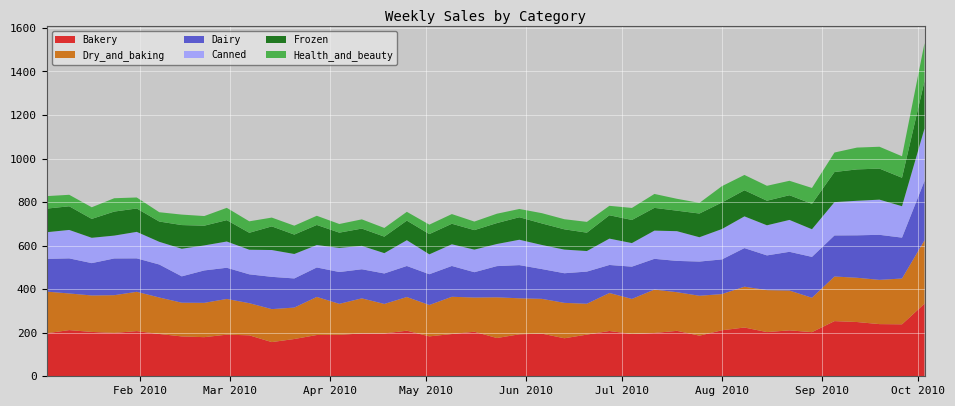

Reading left to right, extract all data points from this chart.

Bakery: 197.6	212.2	203.7	199.2	207.5	194.3	183.1	179.7	191.2	188.1	157.0	171.2	189.6	190.6	196.6	196.8	209.4	183.4	194.0	204.6	175.7	192.8	195.9	174.6	191.4	208.1	194.1	198.9	208.7	186.5	211.3	224.0	203.0	210.9	202.8	253.4	249.2	239.6	238.7	333.4
Dry_and_baking: 191.3	168.2	167.5	173.3	180.5	167.6	154.9	157.6	164.1	147.7	151.5	144.4	175.0	142.2	161.3	135.5	154.7	144.1	171.1	157.2	186.9	165.4	159.7	162.7	141.8	174.4	161.2	199.4	177.5	183.4	166.2	187.5	192.8	182.8	157.9	204.9	203.3	203.2	210.4	291.3
Dairy: 150.2	161.1	148.6	168.7	153.6	151.5	121.0	148.8	143.2	132.6	148.2	133.8	135.3	146.1	133.6	140.0	142.5	141.3	141.5	116.3	143.3	152.4	136.8	136.1	147.6	128.7	148.2	141.2	143.8	157.0	159.2	177.2	159.4	177.9	187.6	188.6	194.9	206.9	187.8	272.3
Canned: 122.6	130.6	116.3	105.0	121.7	104.3	126.7	114.9	120.6	112.9	123.2	112.3	103.0	110.8	107.5	93.3	118.4	91.3	99.6	103.8	101.5	116.5	110.7	108.6	94.4	121.1	108.2	129.5	136.5	111.7	139.6	145.7	138.3	146.5	127.0	153.0	158.6	161.6	144.3	240.9
Frozen: 108.5	108.7	86.9	110.4	107.5	93.2	108.8	90.7	98.2	77.9	108.7	89.1	92.3	70.1	79.3	75.9	90.0	93.0	94.4	89.6	96.1	103.4	98.9	93.2	84.4	107.4	106.2	104.6	94.2	108.9	122.1	120.0	112.9	113.4	116.7	138.3	144.2	142.6	130.7	218.1
Health_and_beauty: 57.3	52.8	53.4	61.3	50.5	42.7	48.1	44.2	56.5	52.6	40.4	40.9	42.0	39.7	42.4	39.9	40.4	43.4	44.4	39.2	43.0	37.9	47.2	46.4	49.5	43.3	55.2	63.9	54.6	48.9	74.8	70.3	68.5	66.4	73.0	89.5	100.2	100.4	98.7	174.4